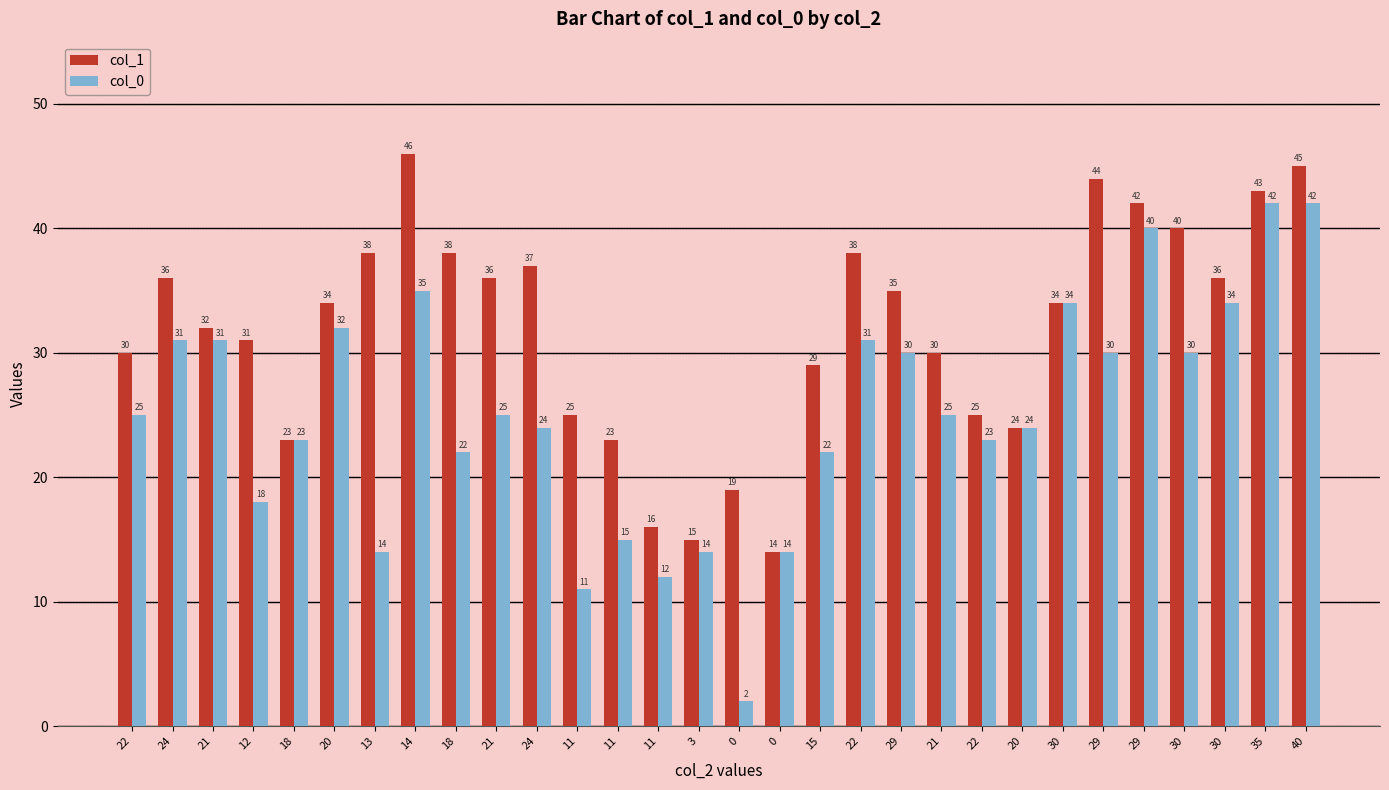

What is the sum of the col_1 values at 30 and 24?

72